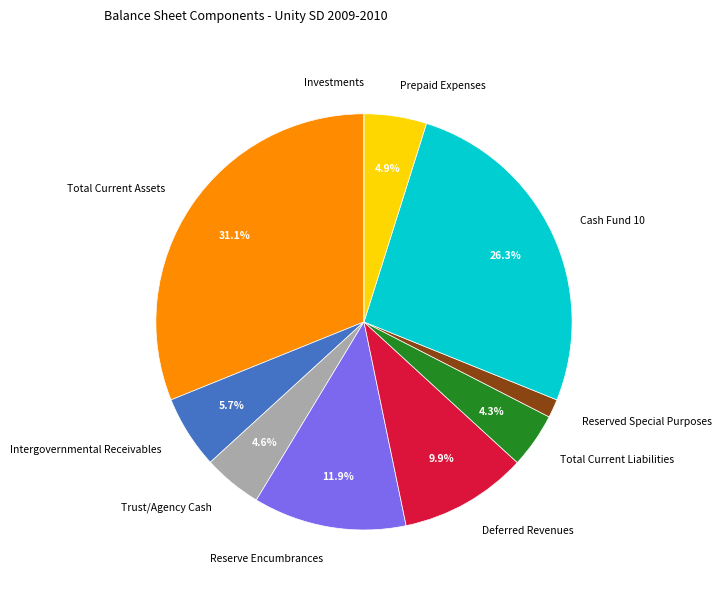

Is there a majority slice in this chart?

No